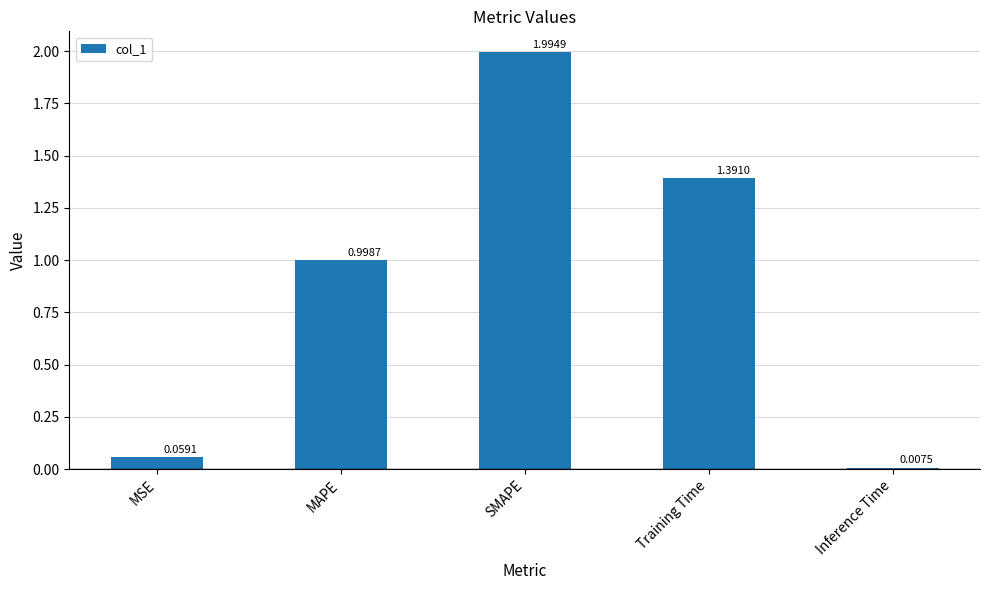

At which label is the value closest to 1?

MAPE